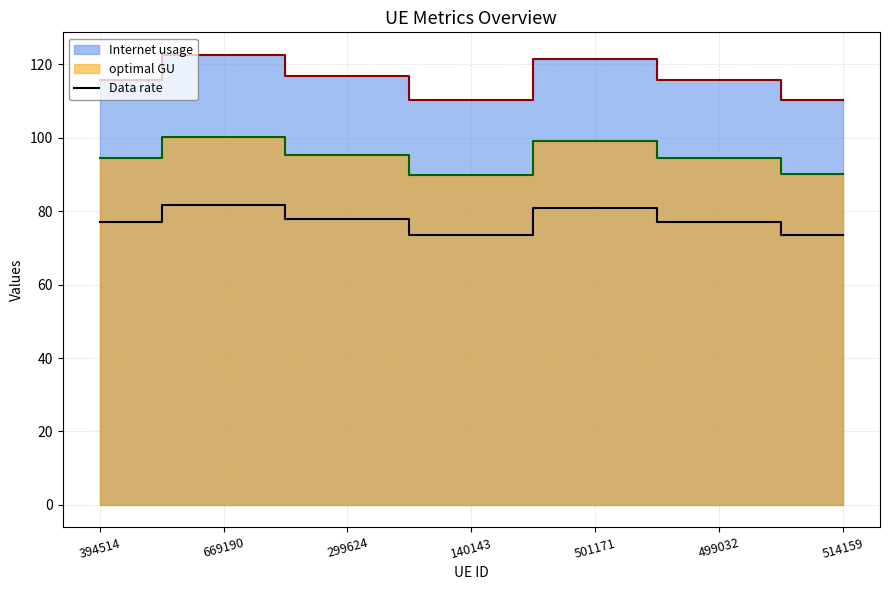

True or false: Data rate has a value of 23.9 at 669190.

False